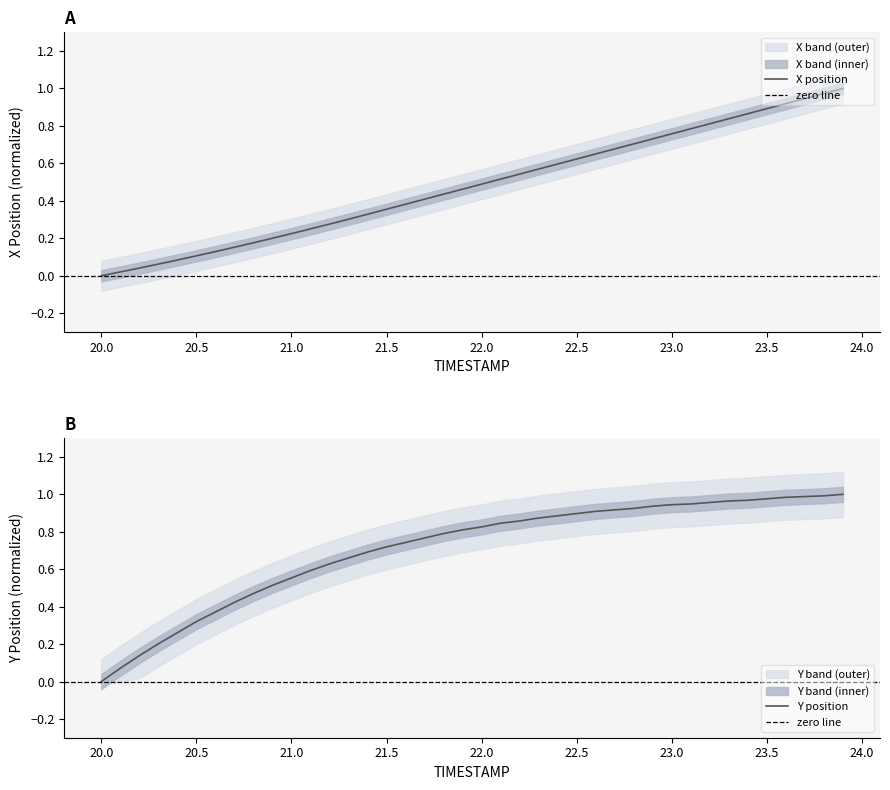

Does the chart display data point markers on the line(s)?

No